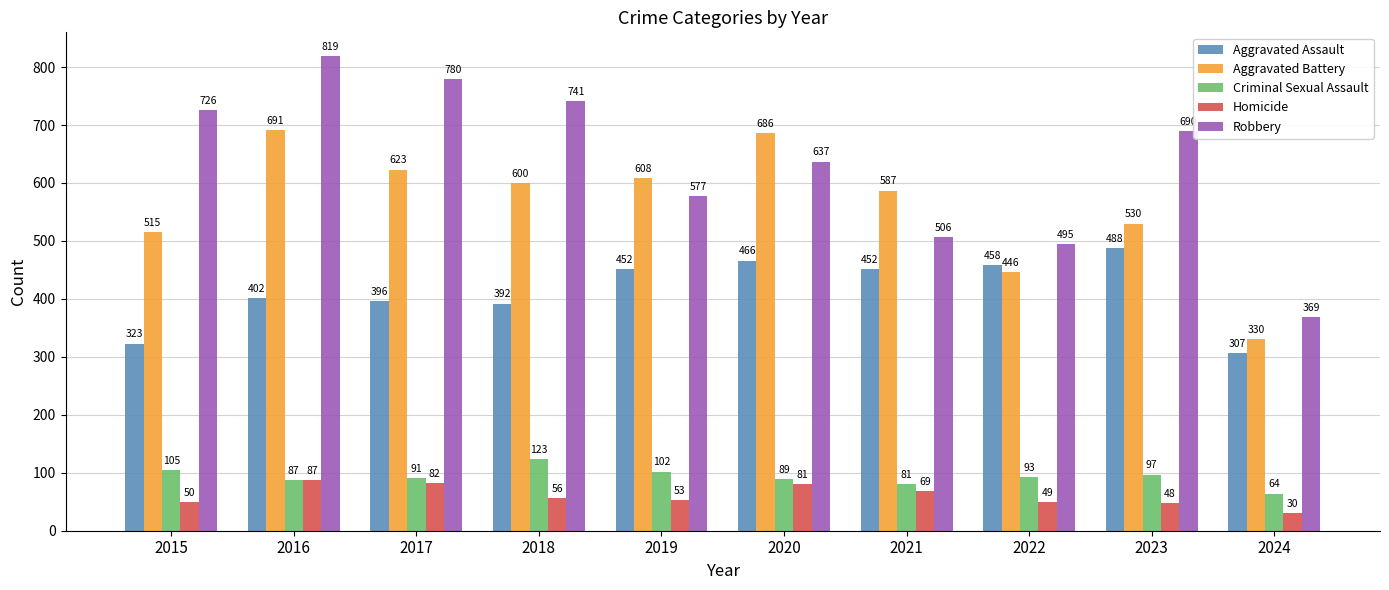

Reading left to right, transcribe all the data shown in this chart.

Aggravated Assault: 323	402	396	392	452	466	452	458	488	307
Aggravated Battery: 515	691	623	600	608	686	587	446	530	330
Criminal Sexual Assault: 105	87	91	123	102	89	81	93	97	64
Homicide: 50	87	82	56	53	81	69	49	48	30
Robbery: 726	819	780	741	577	637	506	495	690	369